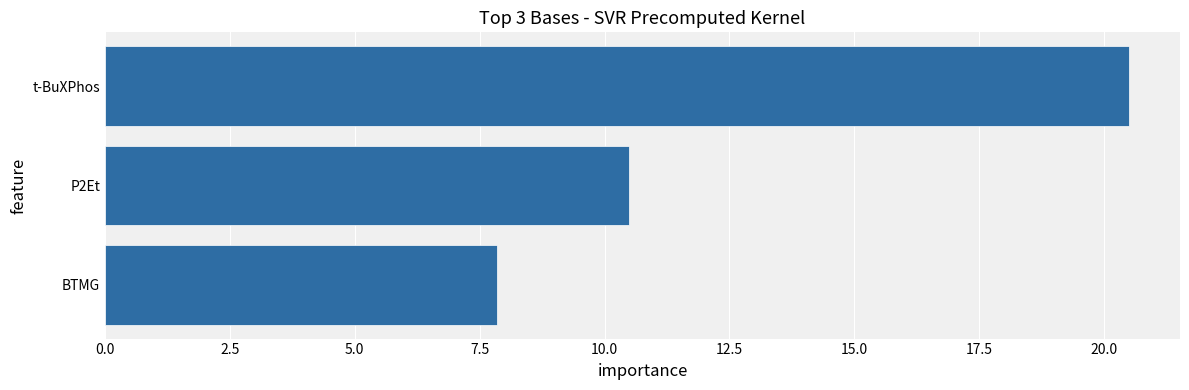

Rank the categories by value from lowest to highest.

BTMG, P2Et, t-BuXPhos